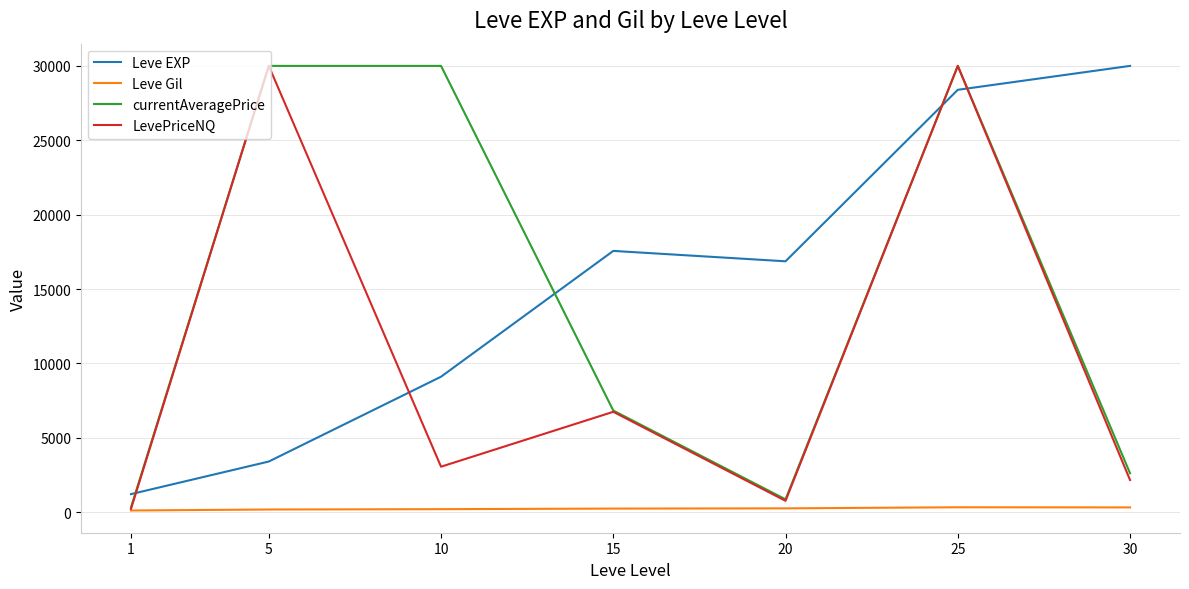

At which category is the sum across all series the highest?

25